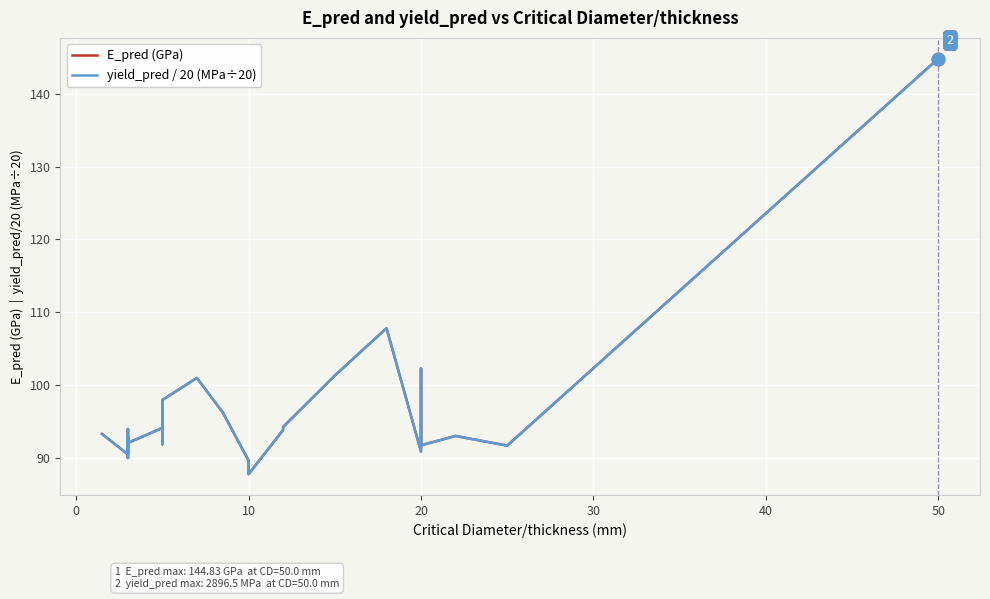

Is this an area chart (filled region under the line)?

No